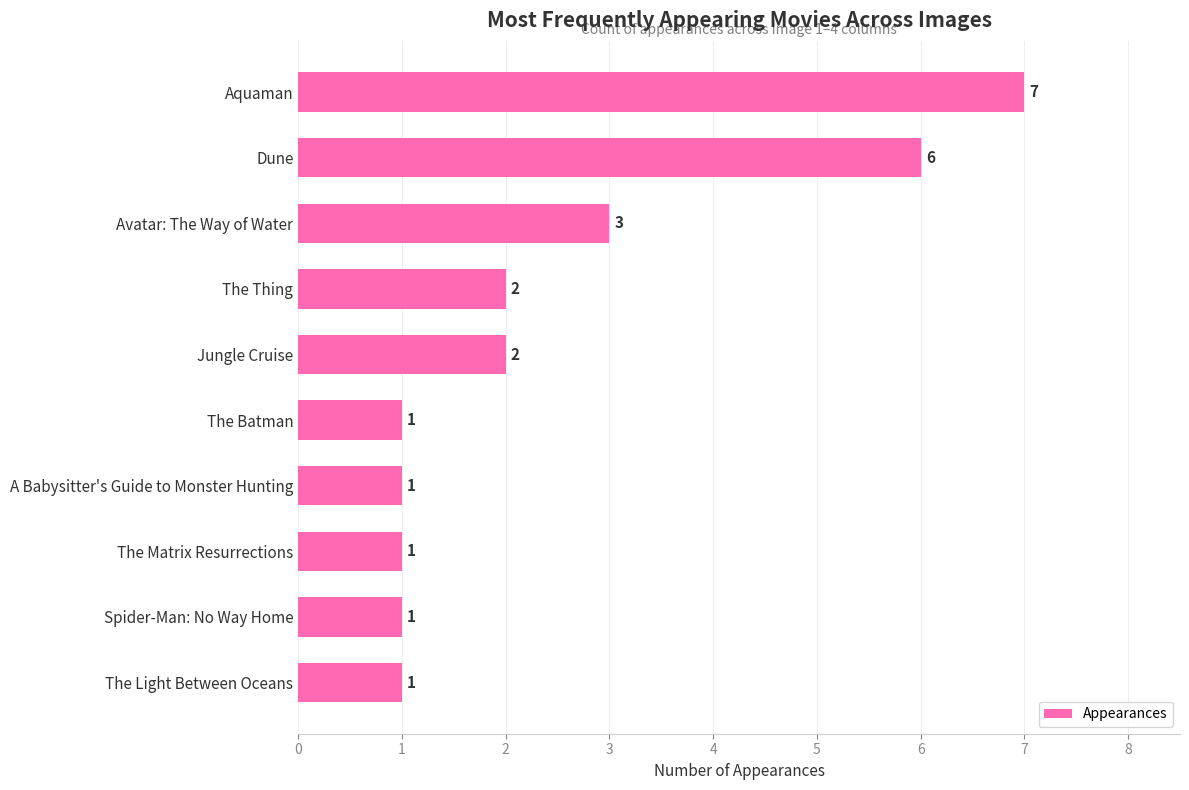

What is the difference between the maximum and minimum values?

6